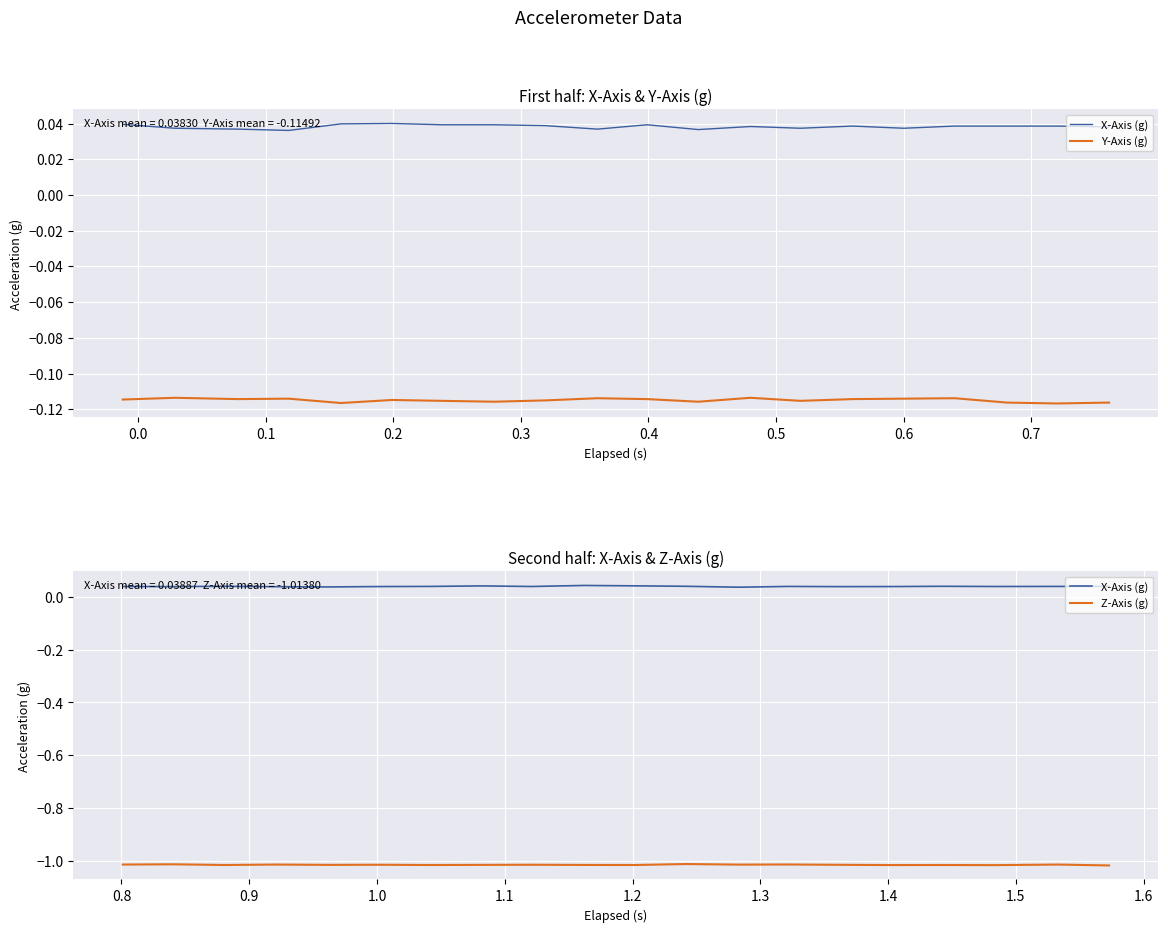

Is it true that Z-Axis (g) equals -1.6 at 10?

False